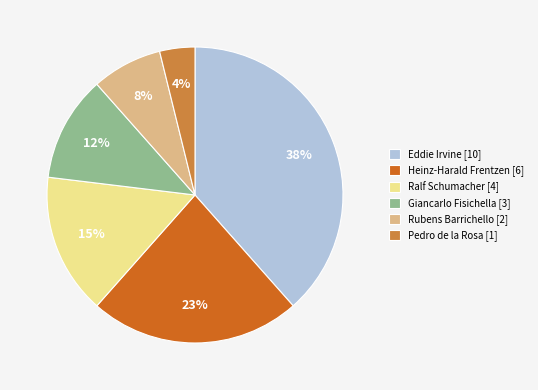

Rank the categories by value from highest to lowest.

Eddie Irvine [10], Heinz-Harald Frentzen [6], Ralf Schumacher [4], Giancarlo Fisichella [3], Rubens Barrichello [2], Pedro de la Rosa [1]